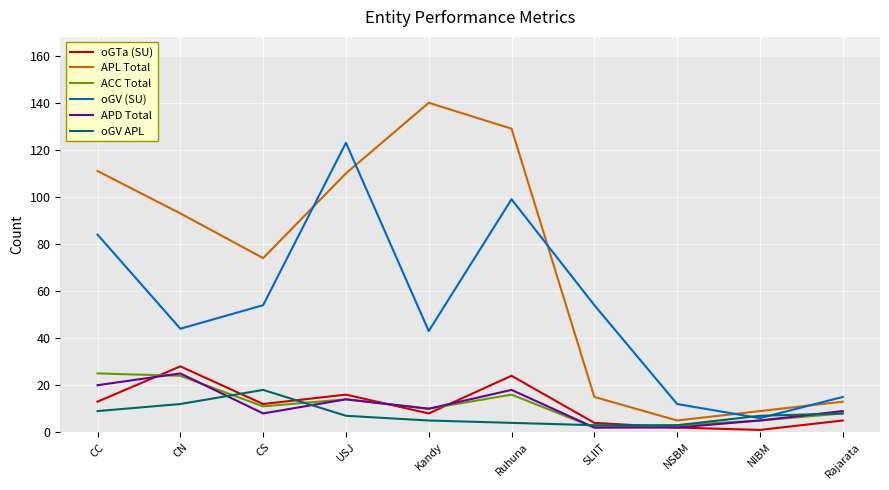

What position from the left is Kandy?

5